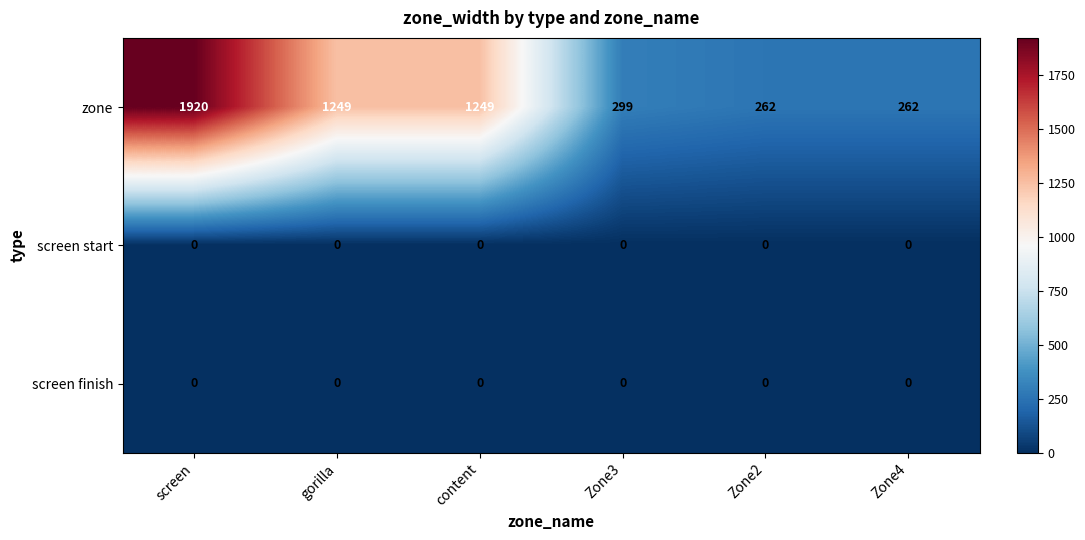

At which category does the chart reach its peak across all series?

screen